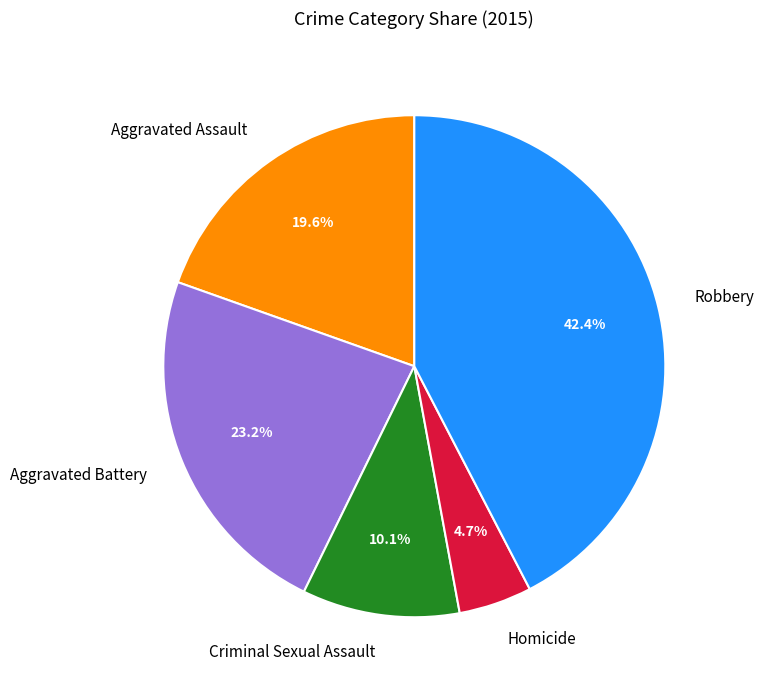

True or false: Robbery accounts for 42% of the total.

True